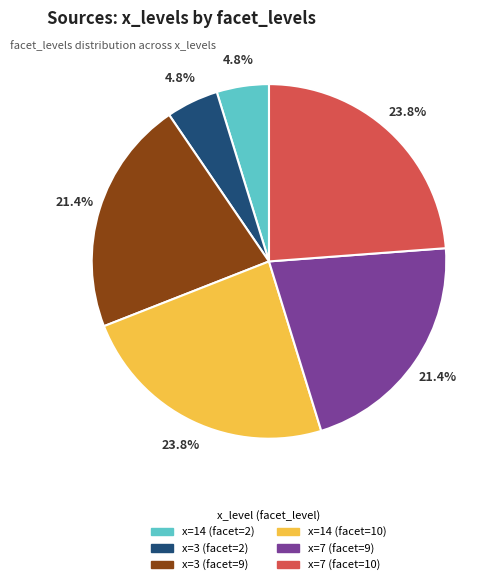

Is there any slice that represents more than half of the pie?

No